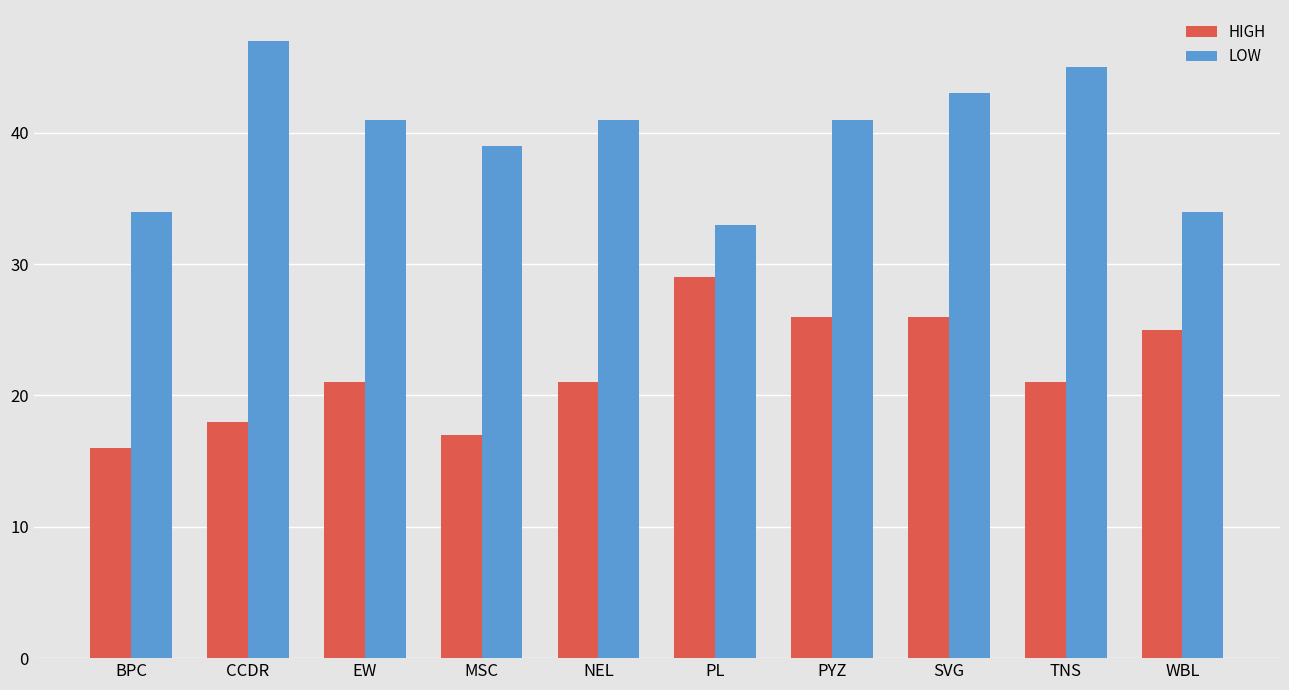

The HIGH series shows 26 at PYZ. True or false?

True